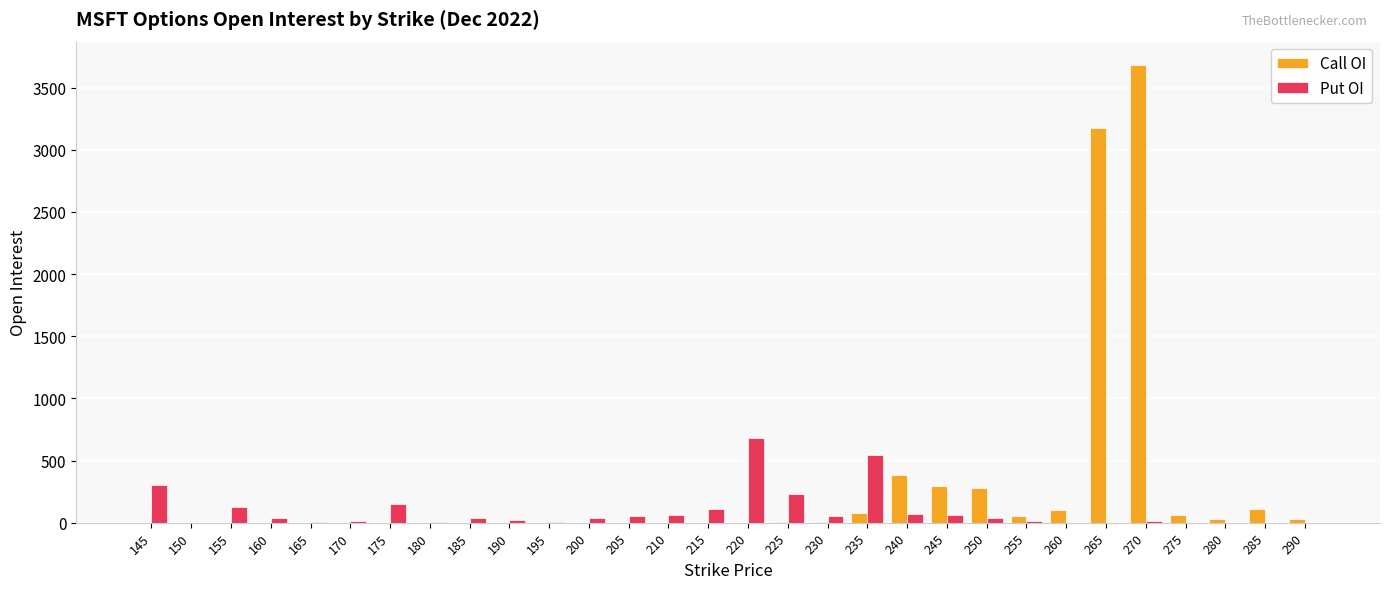

What is the approximate value of Put OI at 235, to the nearest 10?

540